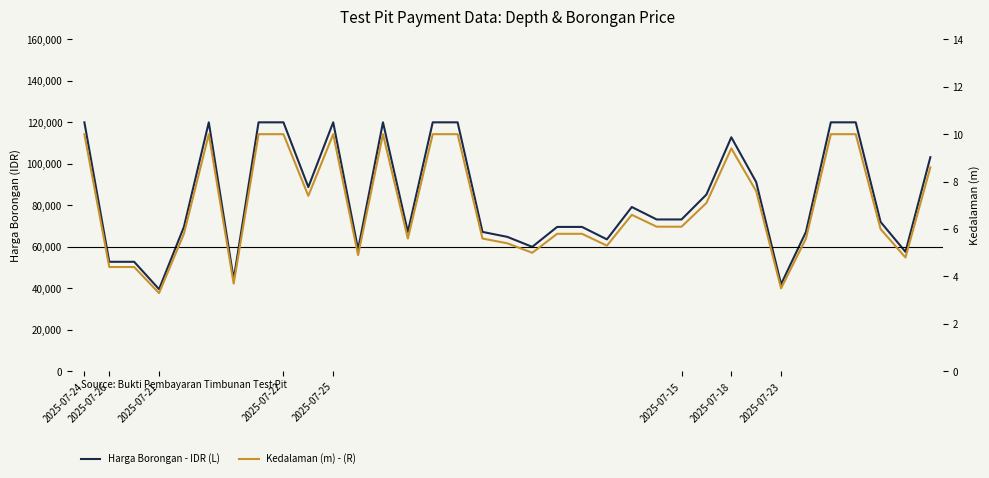

Read the Kedalaman (m) - (R) value at 2025-07-15.

6.1